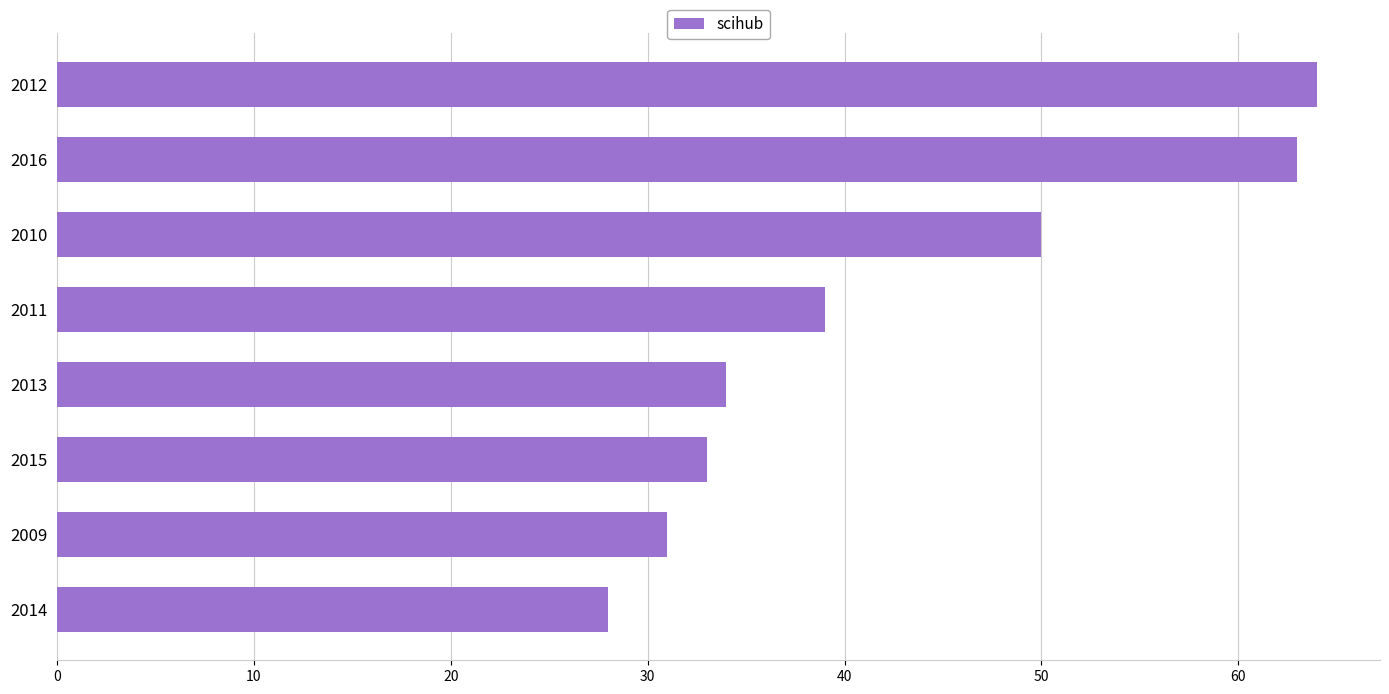

How many data points does each series have?

8